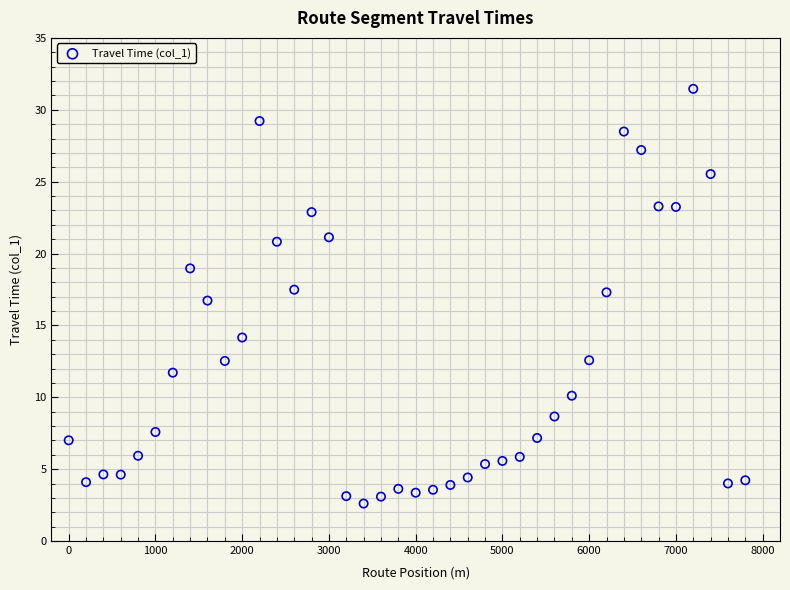

What is the range of X values (max minus min)?

7800.0